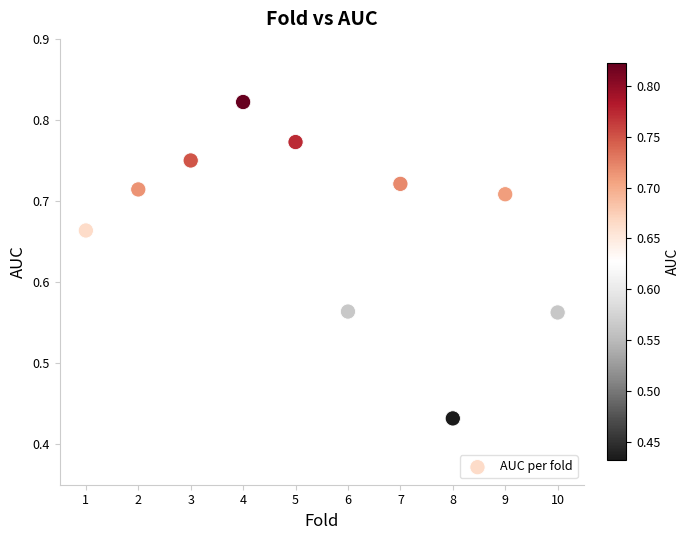

What is the range of X values (max minus min)?

9.0